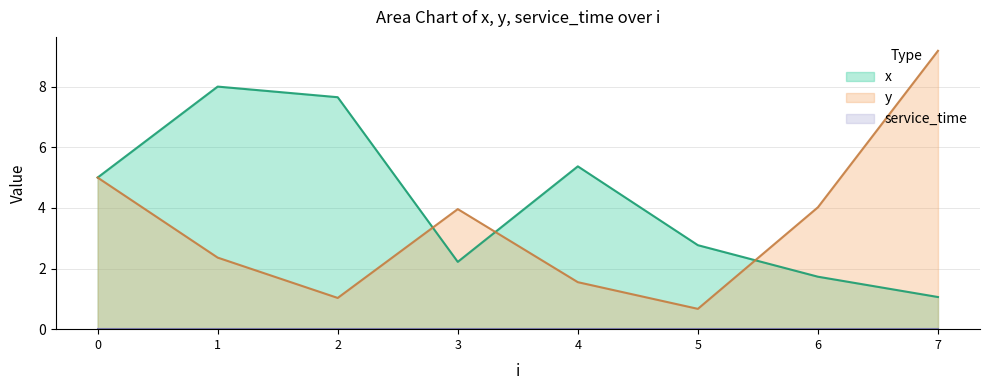

How many data points in x are less than 5?

4